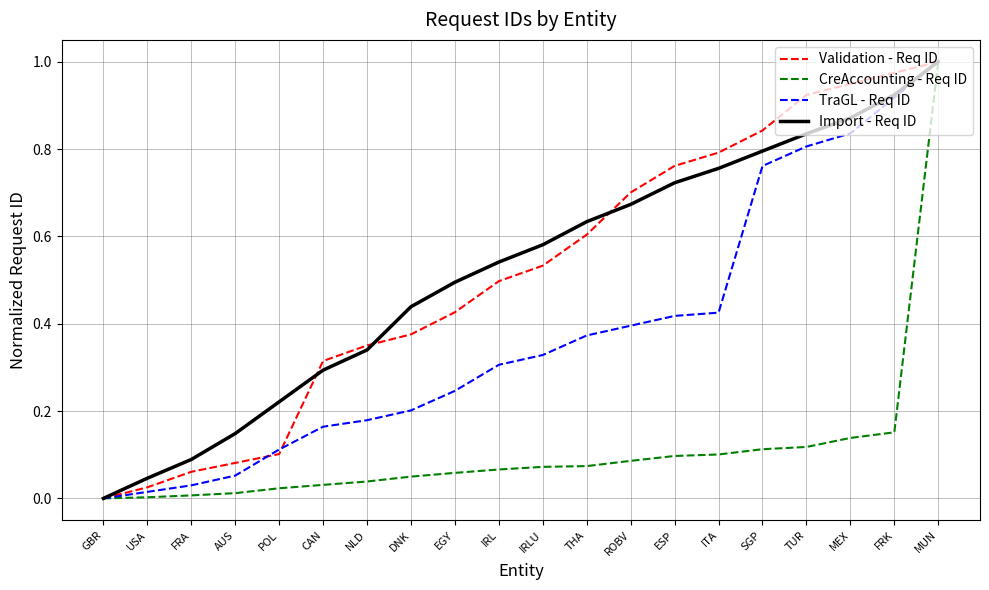

The Validation - Req ID series shows 0.6 at NLD. True or false?

False